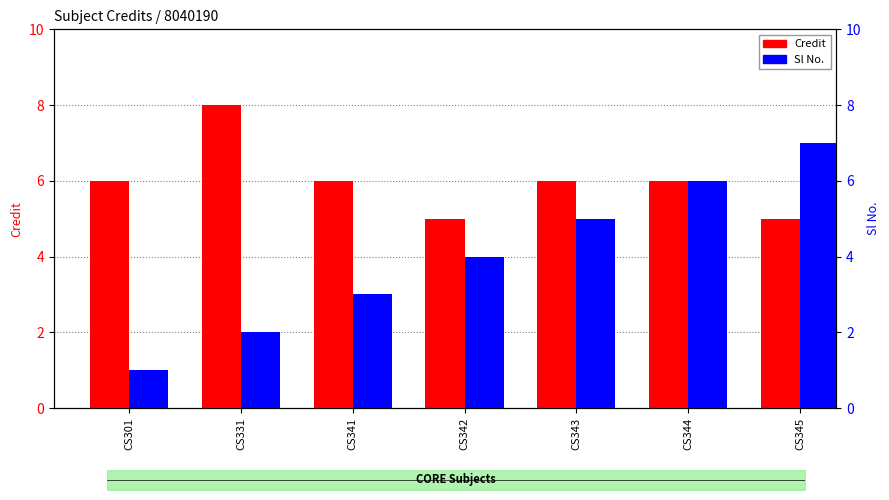

What is the maximum value for Sl No.?

7